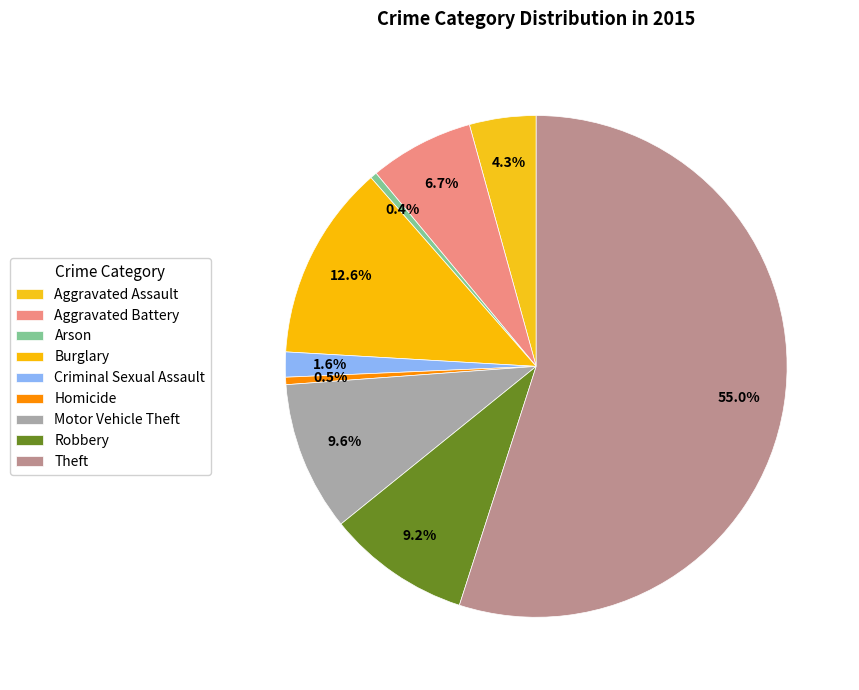

Is it true that Homicide is 8% of the pie?

False